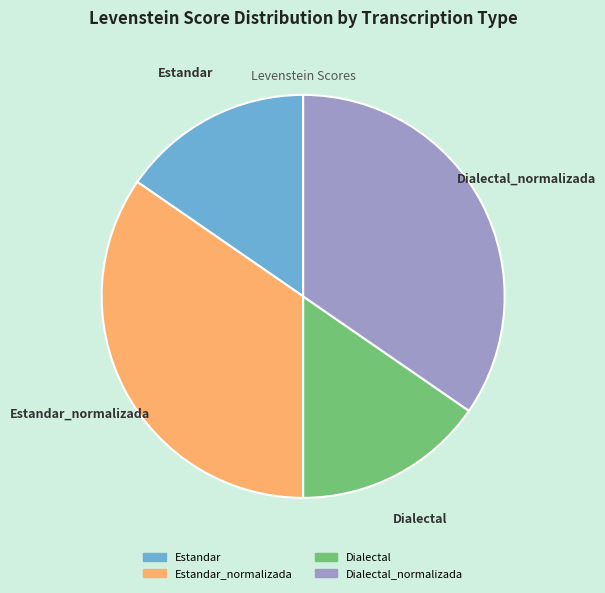

Does Dialectal_normalizada account for over 50% of the chart?

No